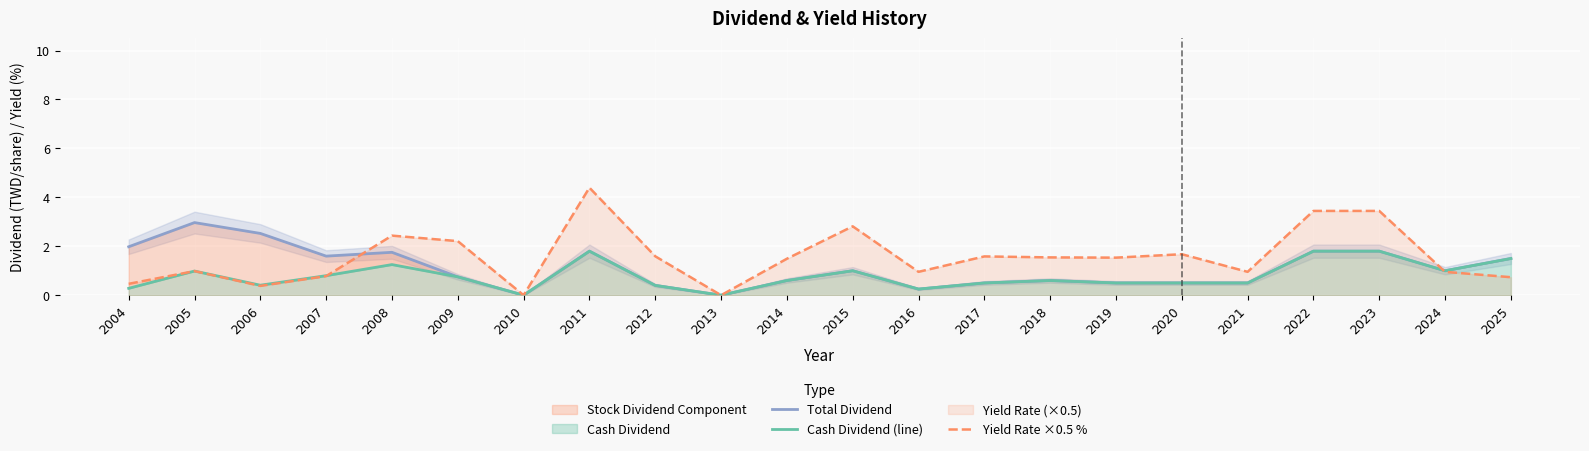

At which category is the sum across all series the highest?

2011